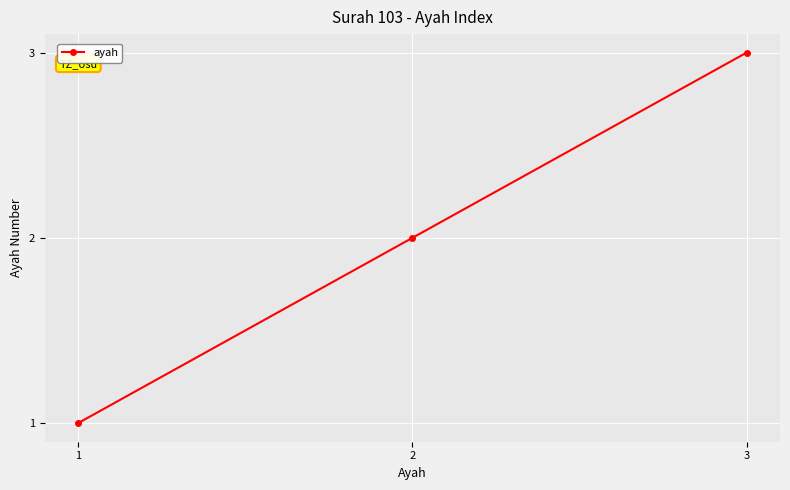

Rank the categories by value from highest to lowest.

3, 2, 1